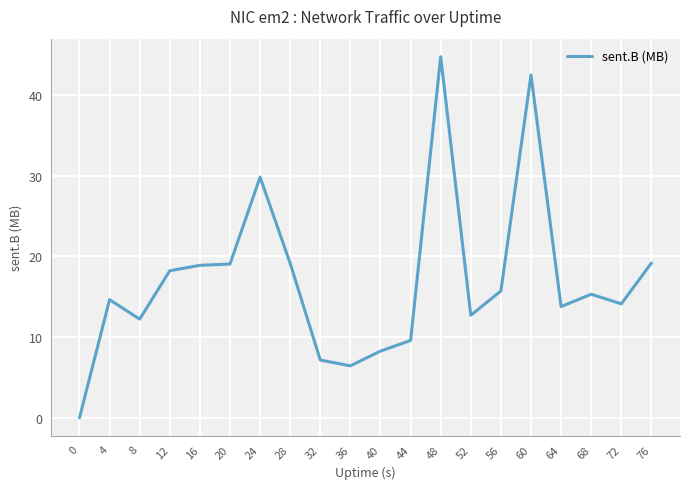

Is it true that the value at 44 is 9.6?

True